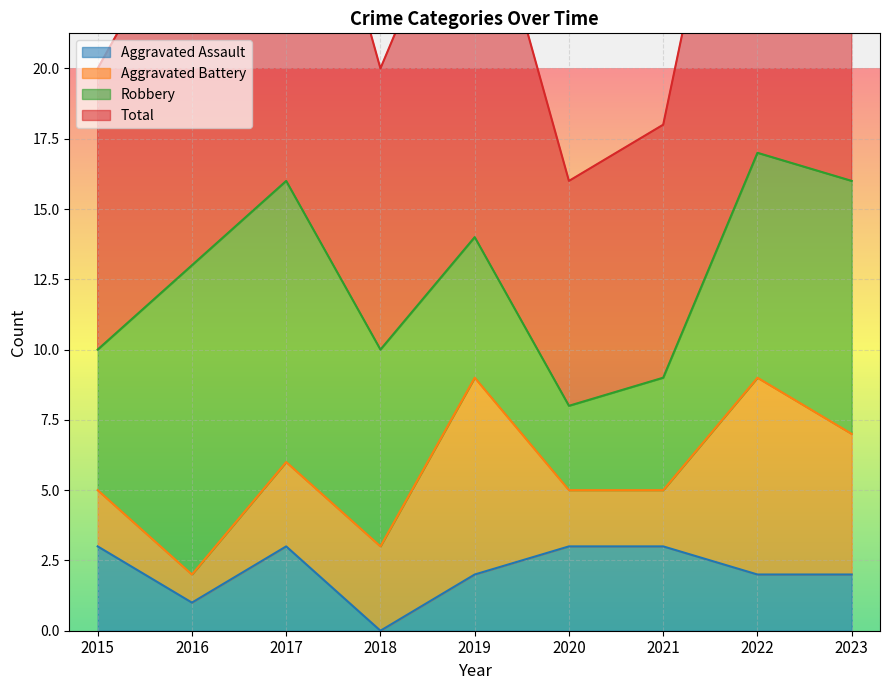

The Aggravated Assault series shows 3 at 2022. True or false?

False